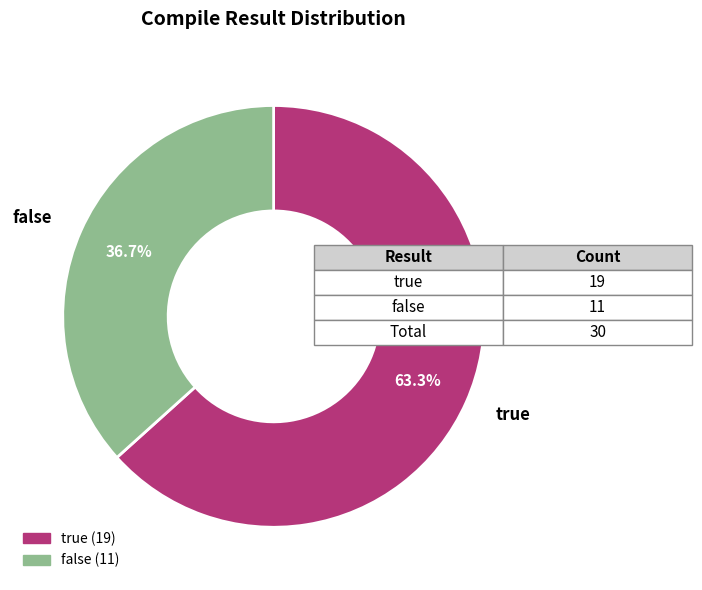

Which category has the biggest portion of the pie?

true